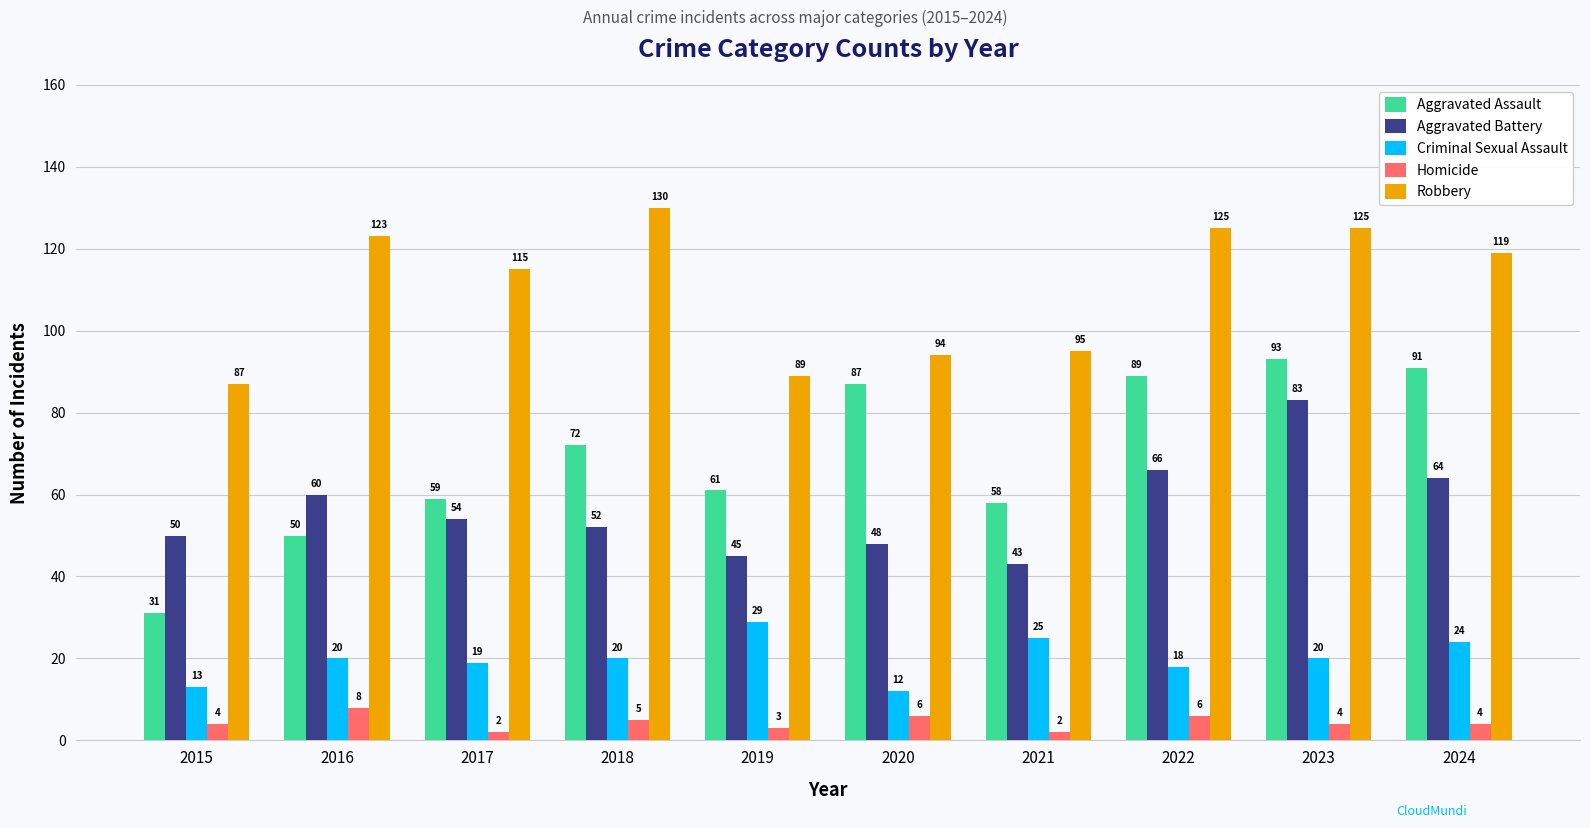

What is the minimum value shown in the chart?

2